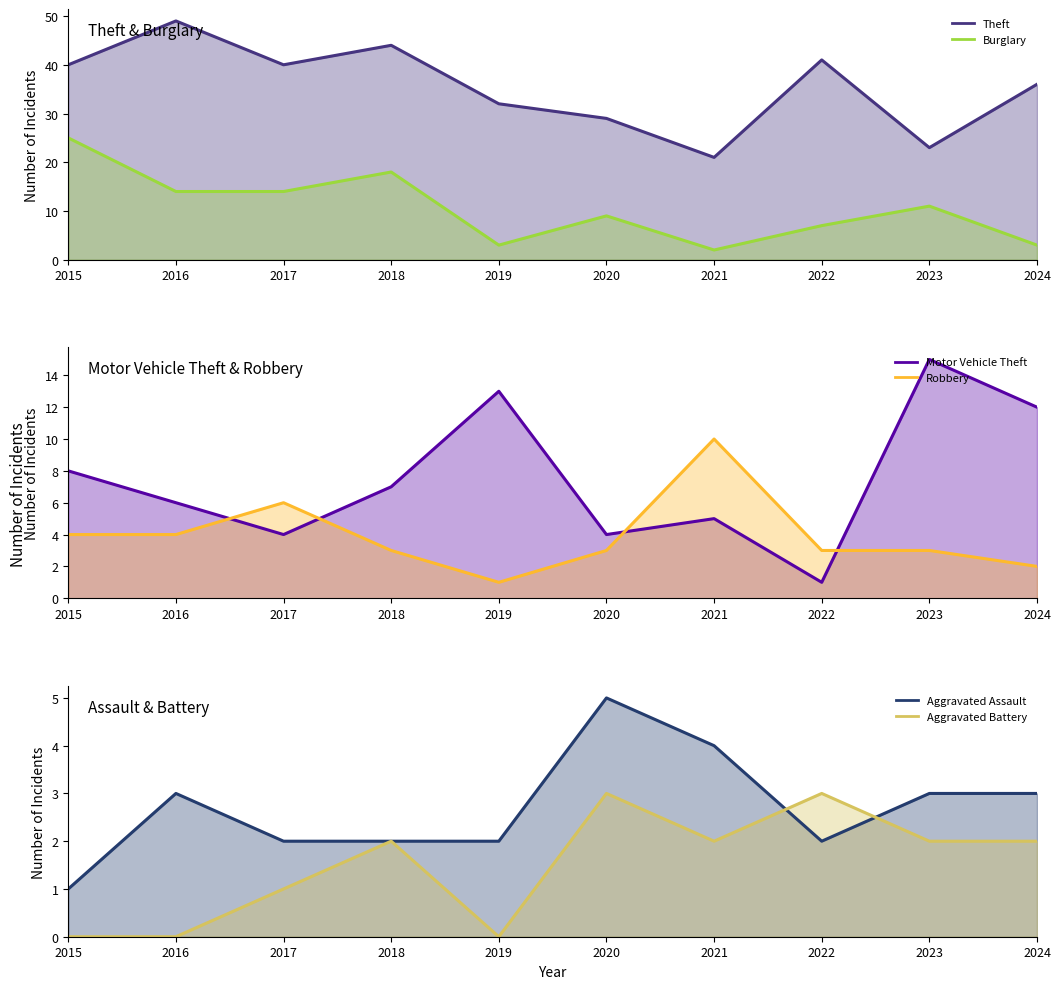

At which category does Aggravated Battery reach its first local valley?

2019